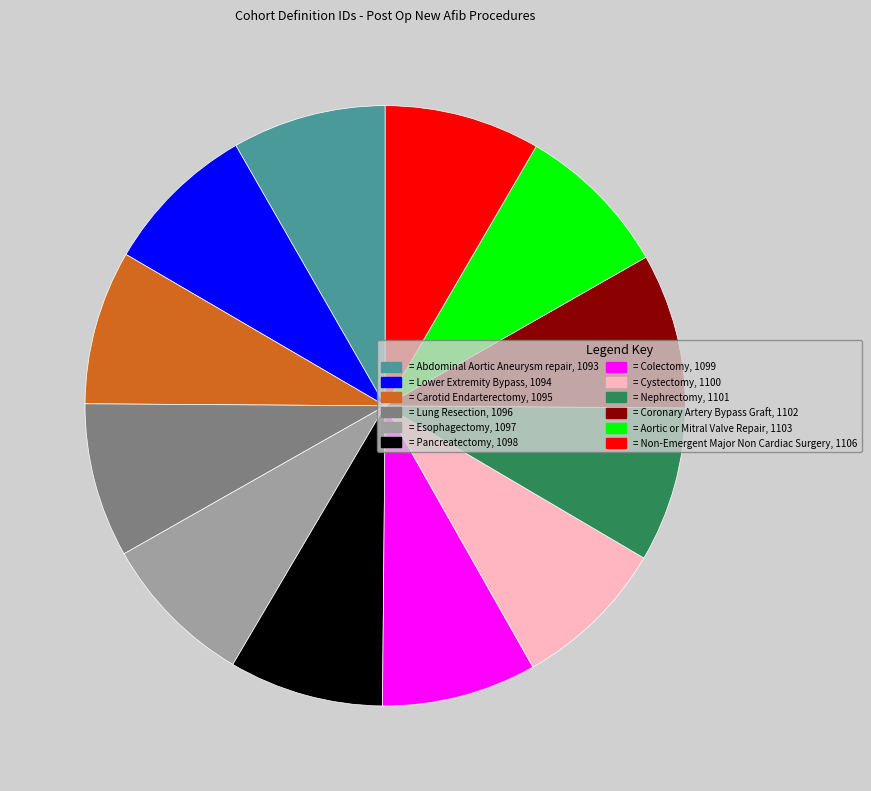

Do = Carotid Endarterectomy, 1095 and = Non-Emergent Major Non Cardiac Surgery, 1106 together represent more than half of the pie?

No